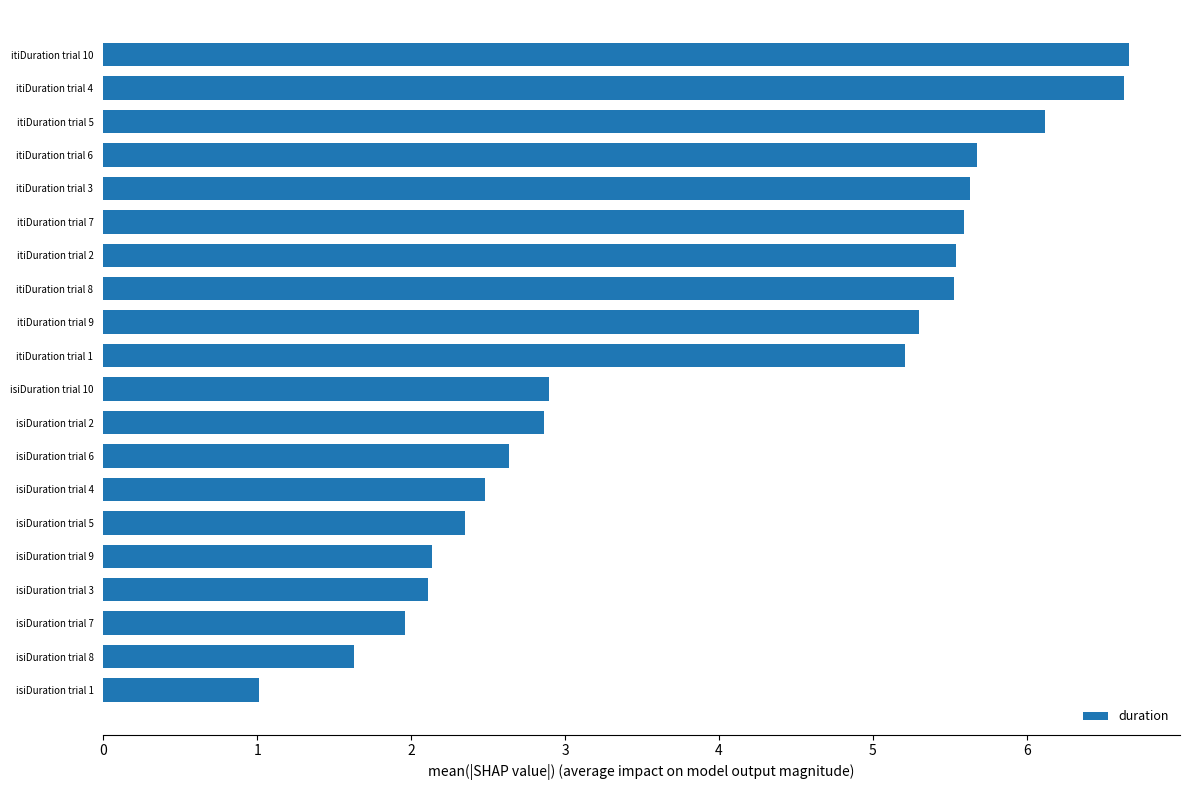

What is the change in value from itiDuration trial 7 to isiDuration trial 7?

-3.6